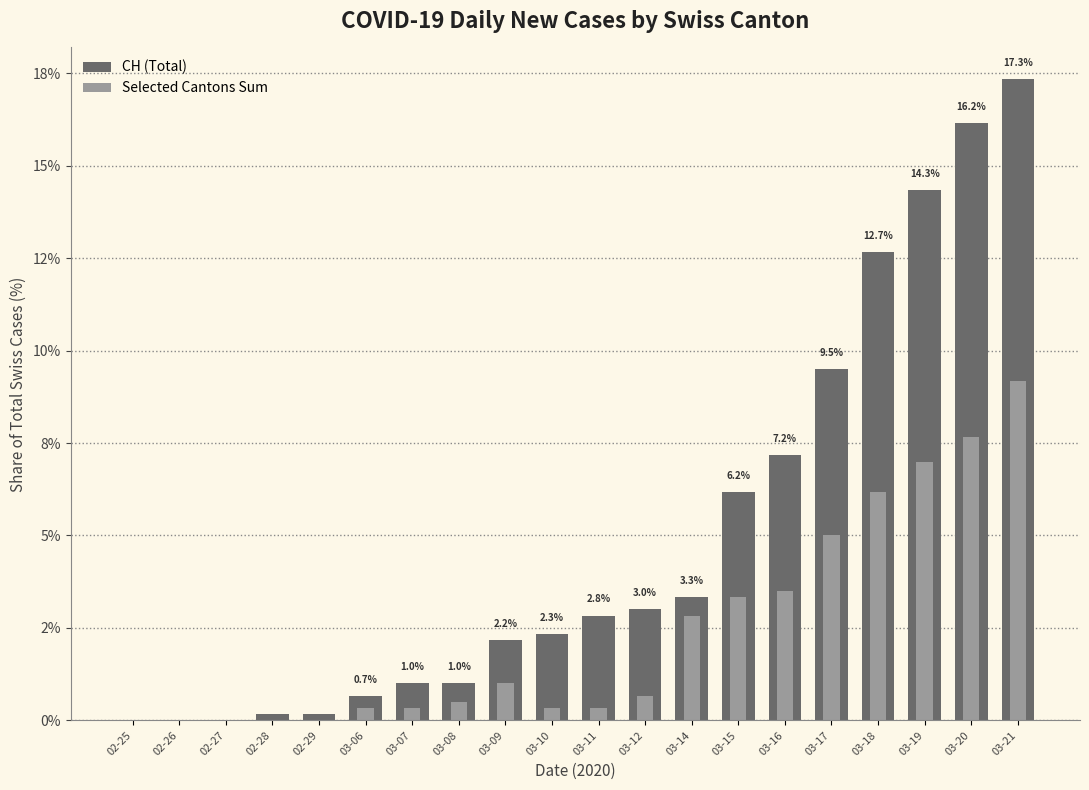

What is the average value of the CH (Total) series?

5.0